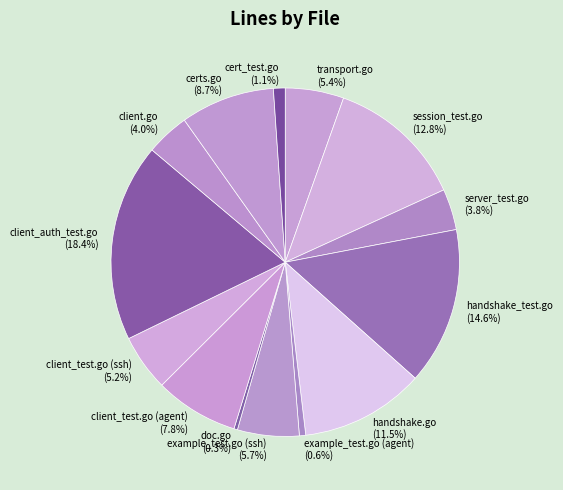

How many segments does this pie chart have?

14